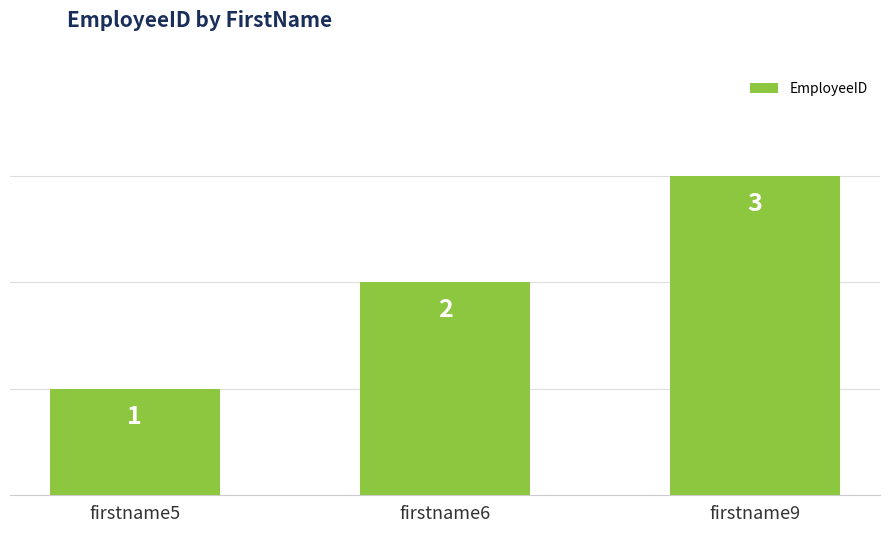

True or false: the data shows 3 at firstname9.

True